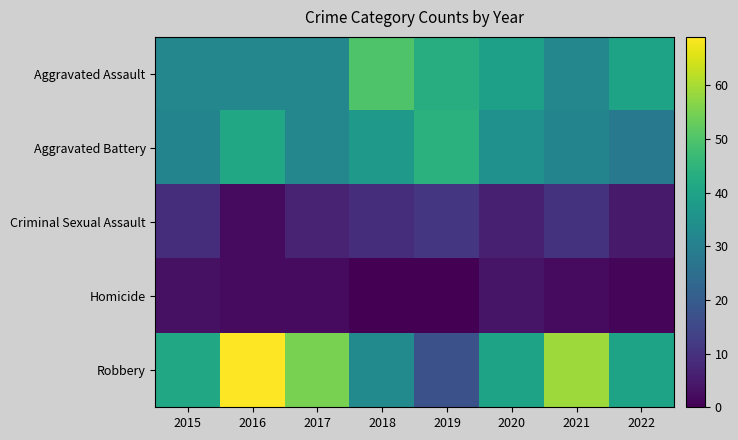

Which has a higher value, 2017 or 2018?

2018